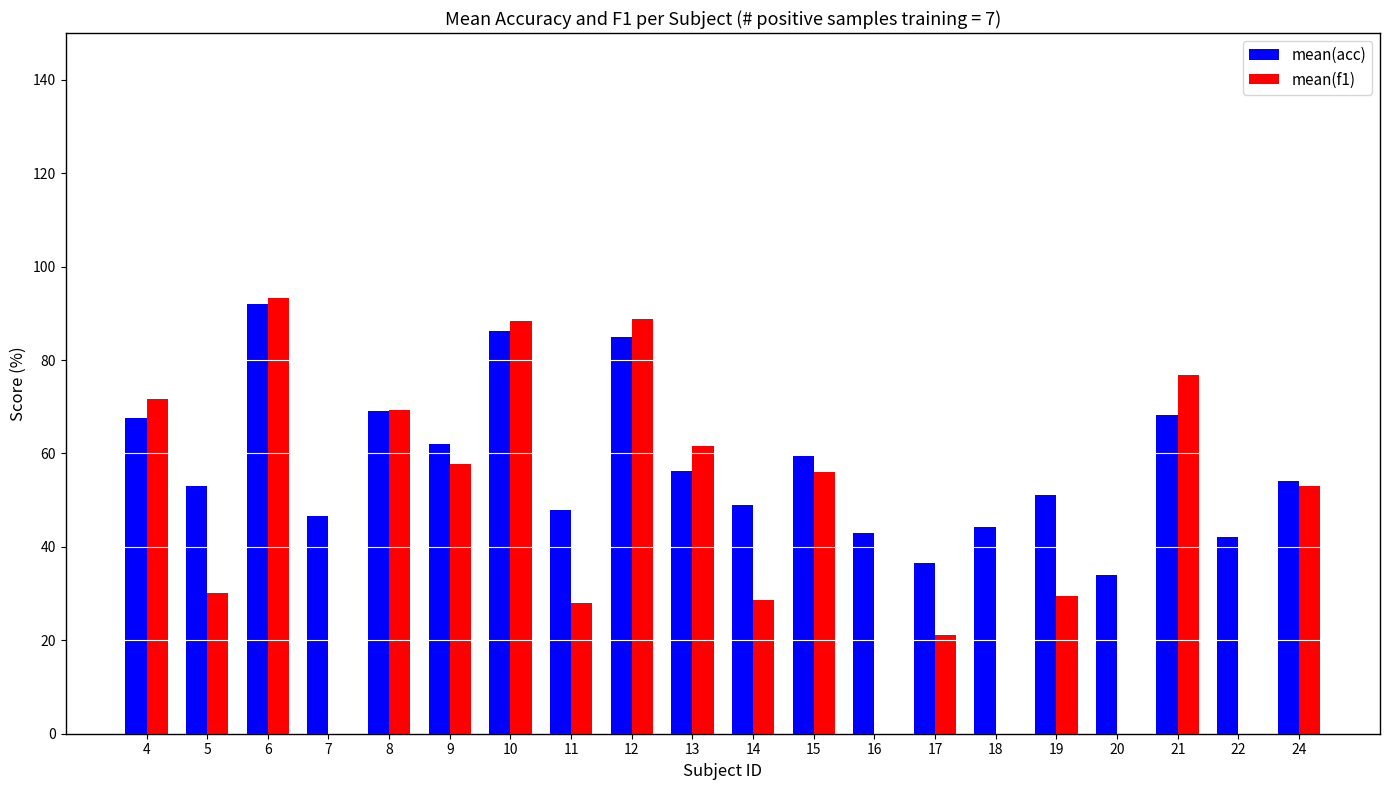

Which series changed the most between 8 and 18?

mean(f1)